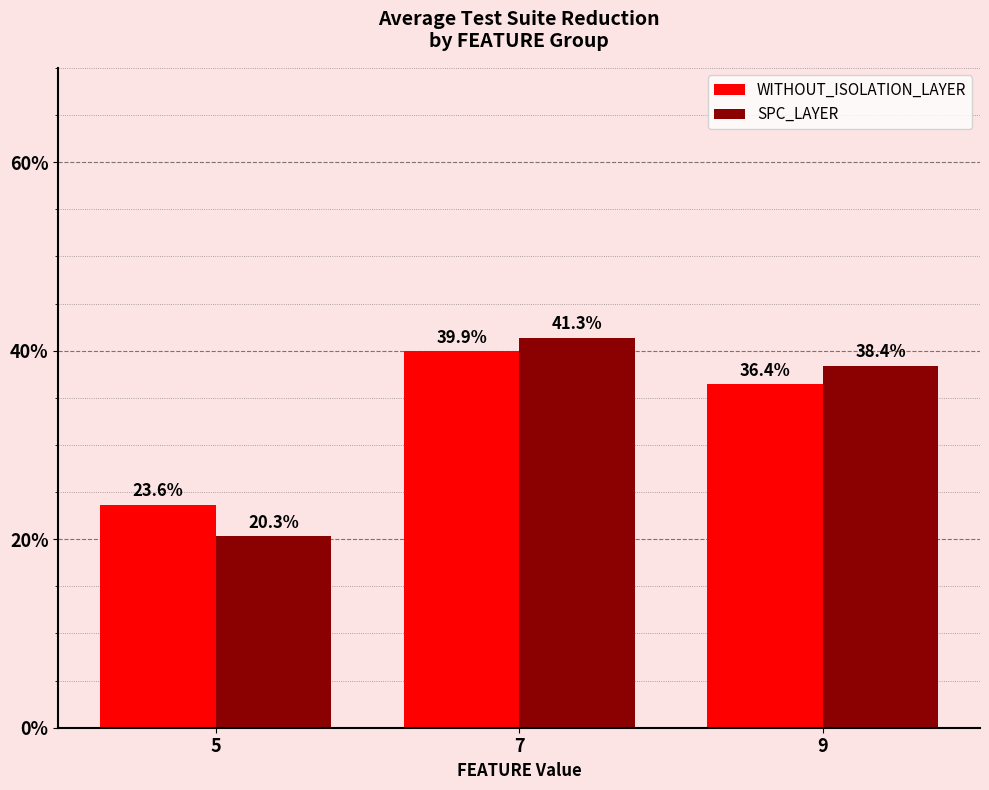

Does the chart contain stacked bars?

No